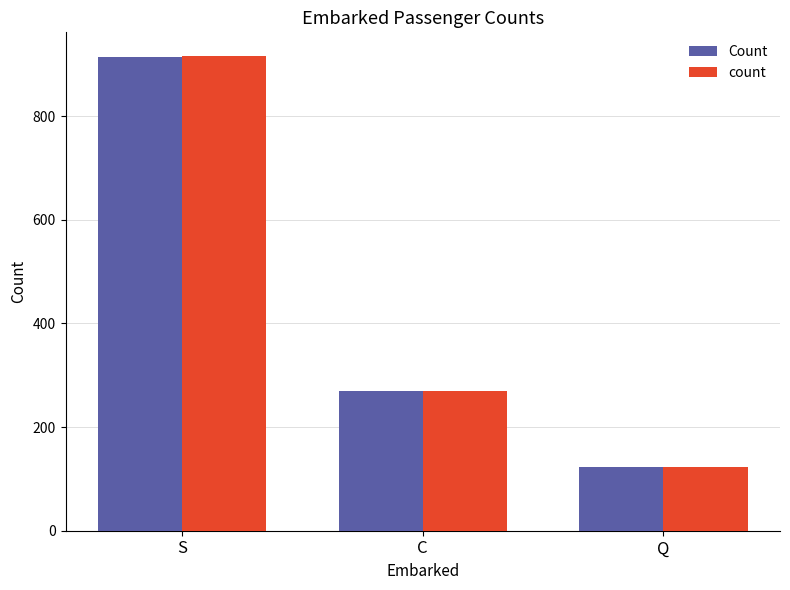

True or false: Count has a value of 1232 at S.

False